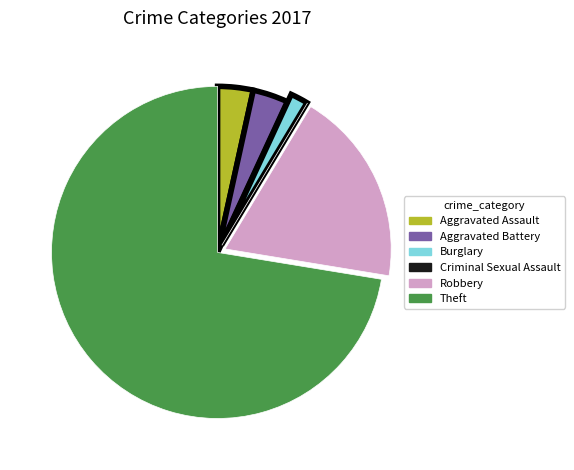

Between Burglary and Aggravated Assault, which is larger?

Aggravated Assault